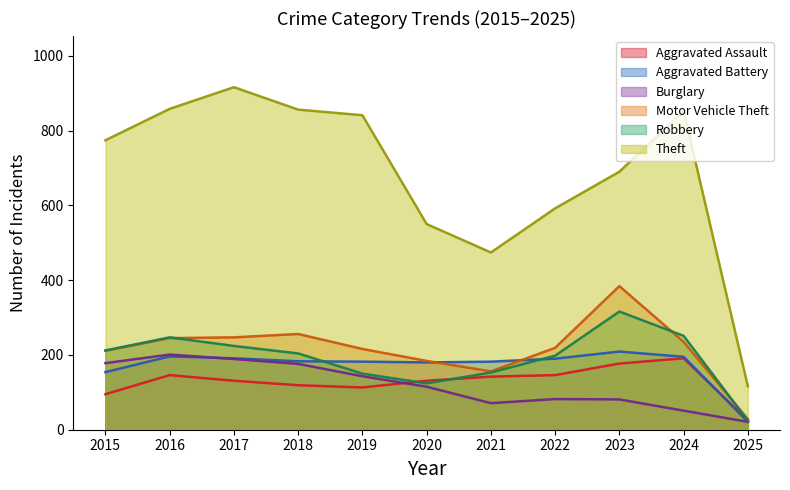

Rank the series by their maximum value, from highest to lowest.

Theft, Motor Vehicle Theft, Robbery, Aggravated Battery, Burglary, Aggravated Assault